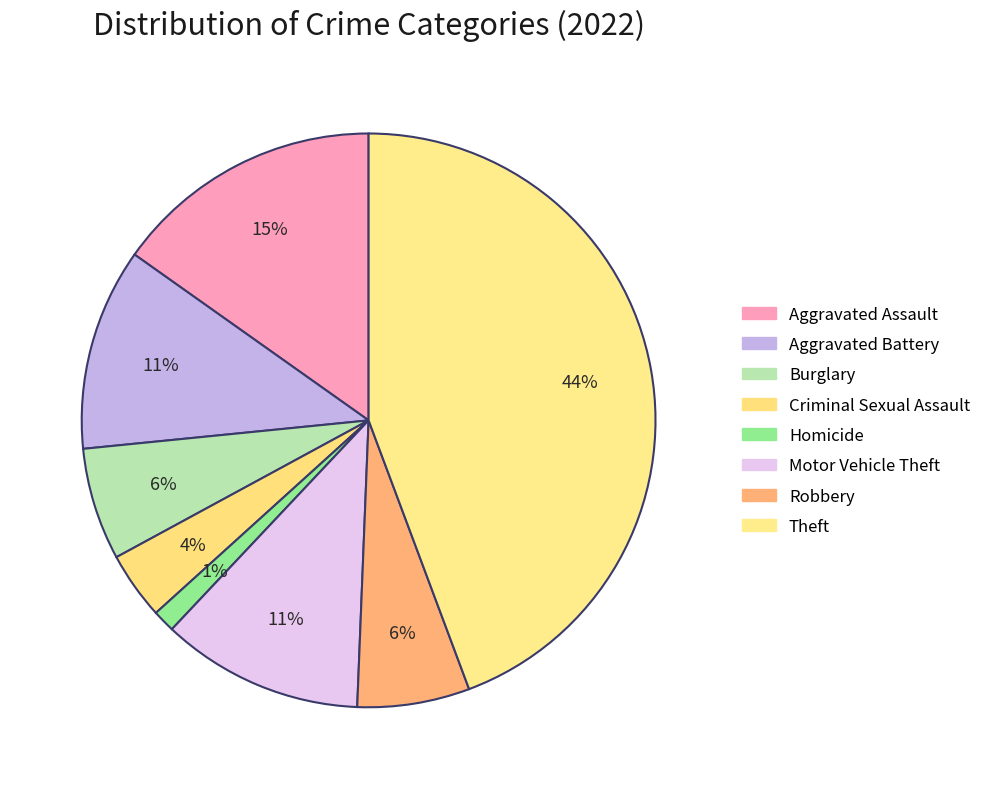

What is the ratio of the value at Aggravated Battery to the value at Robbery?

1.8